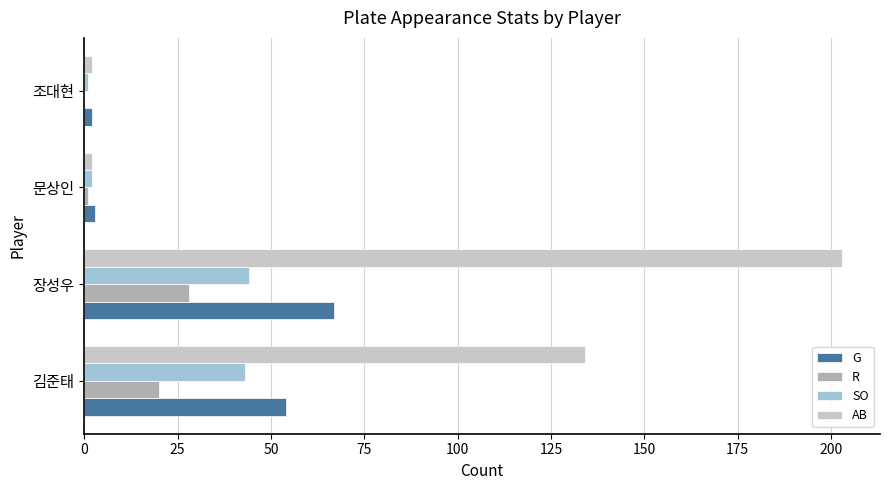

Which series has the largest total across all categories?

AB